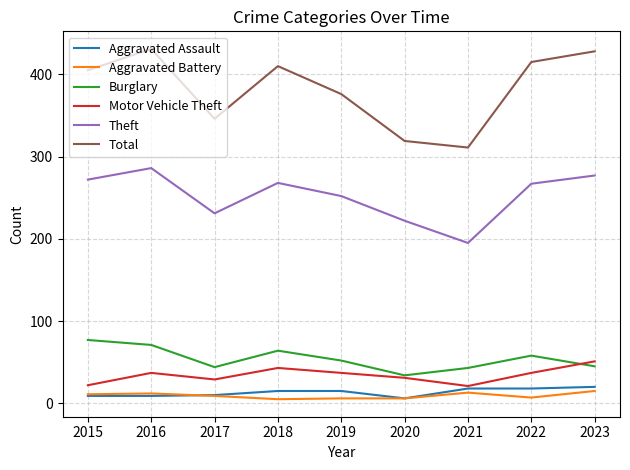

Is the value of Aggravated Assault at 2015 greater than the value of Motor Vehicle Theft at 2019?

No